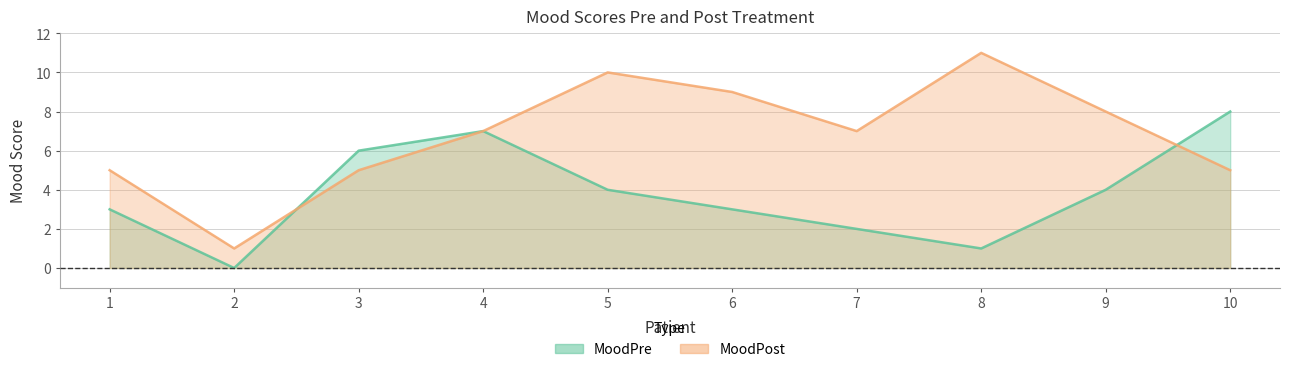

What is the value of the MoodPost point at the 2nd from the left?

1